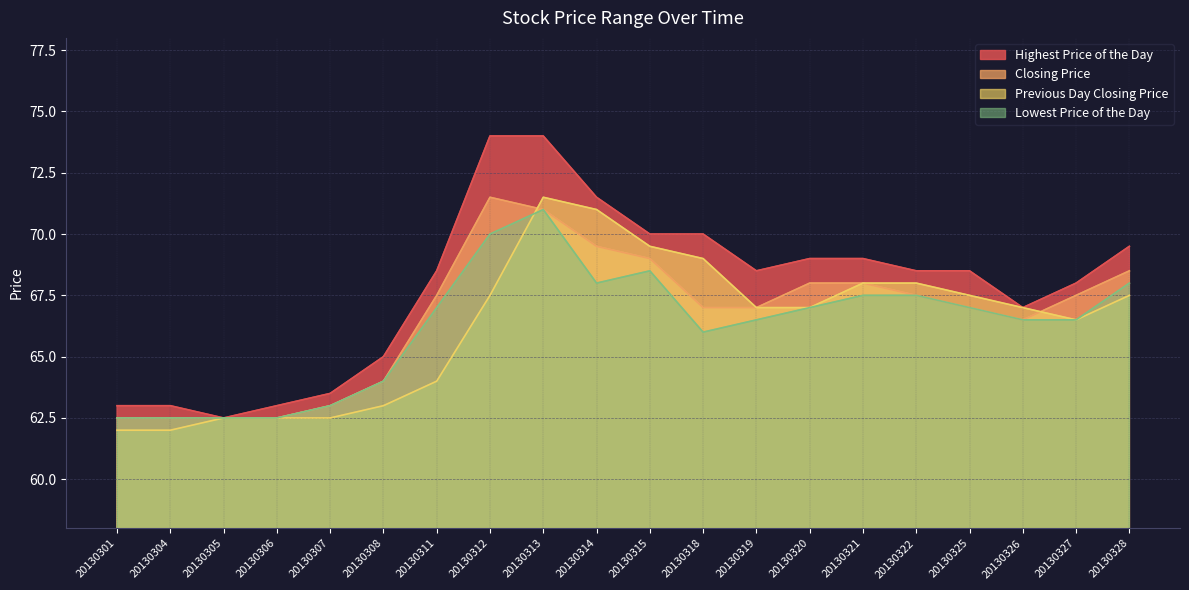

Where is Highest Price of the Day nearest to the value 68?

20130327